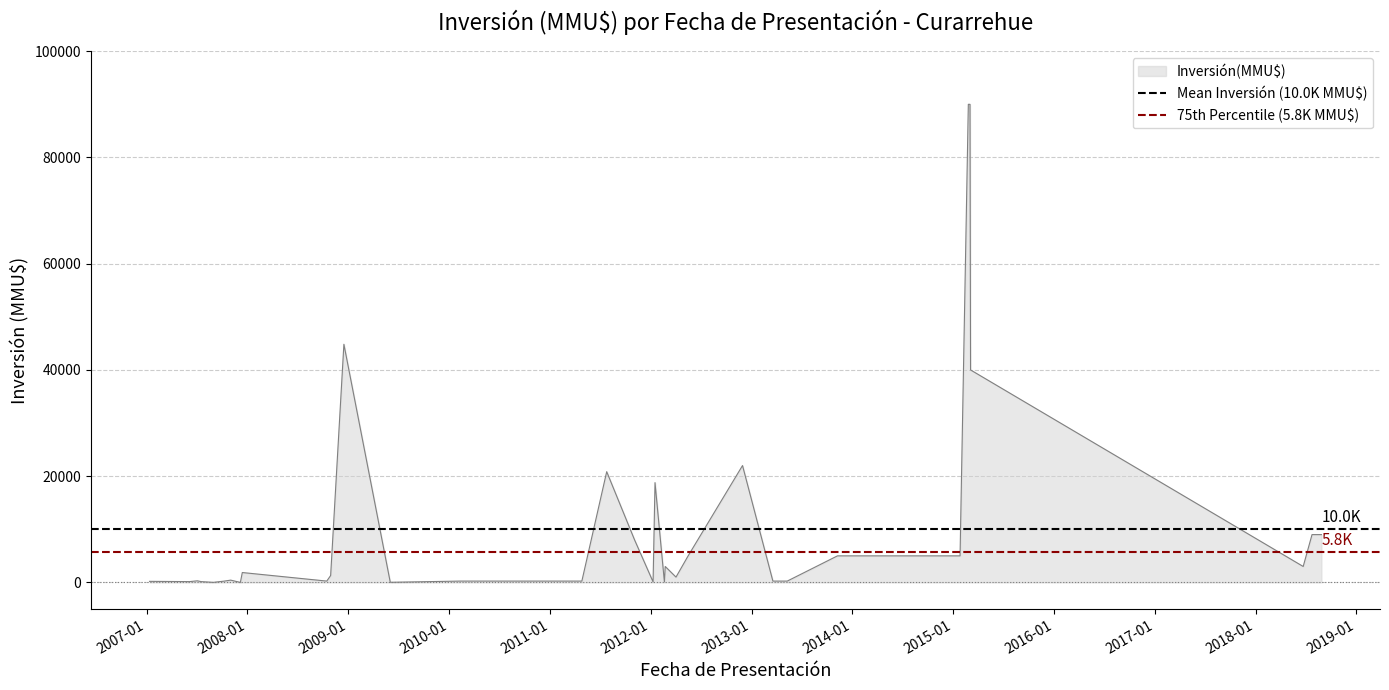

Does the chart have visible grid lines?

Yes